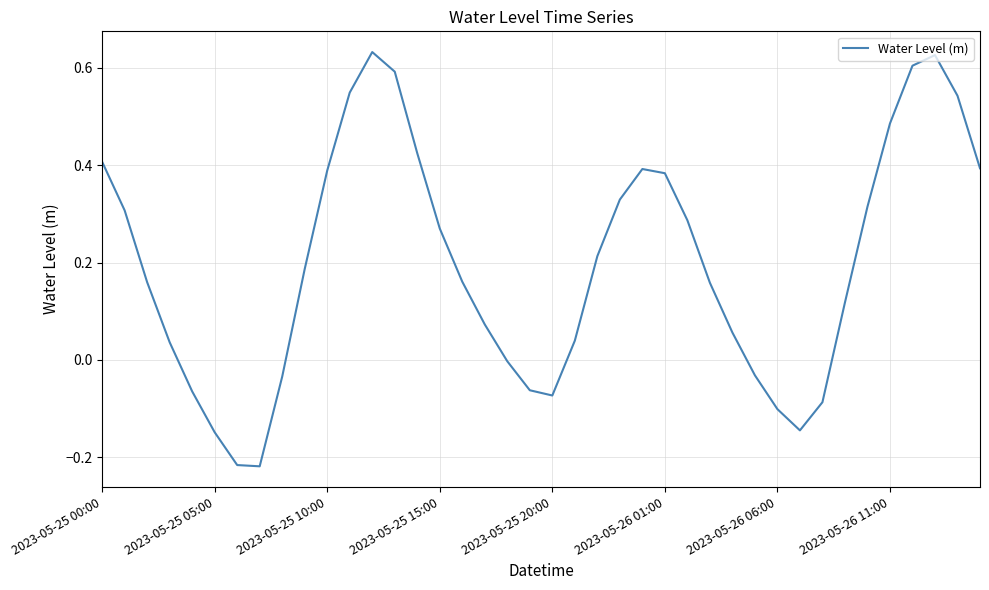

Does the chart display data point markers on the line(s)?

No